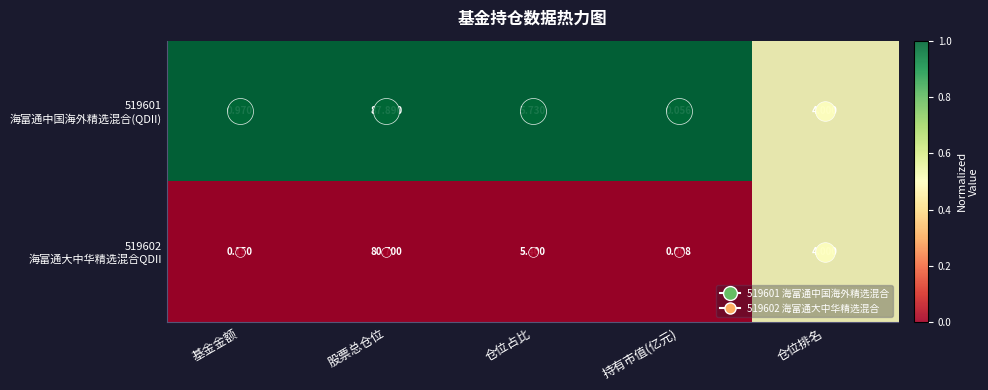

At which category is the sum across all series the highest?

股票总仓位